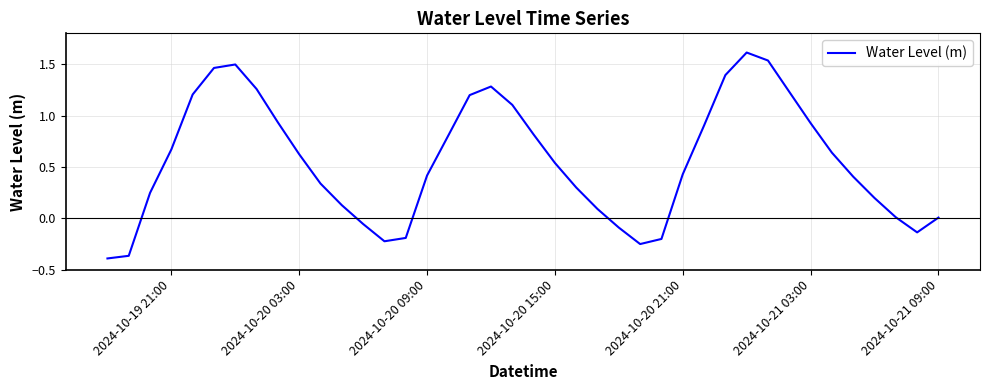

What is the maximum value shown in the chart?

1.6